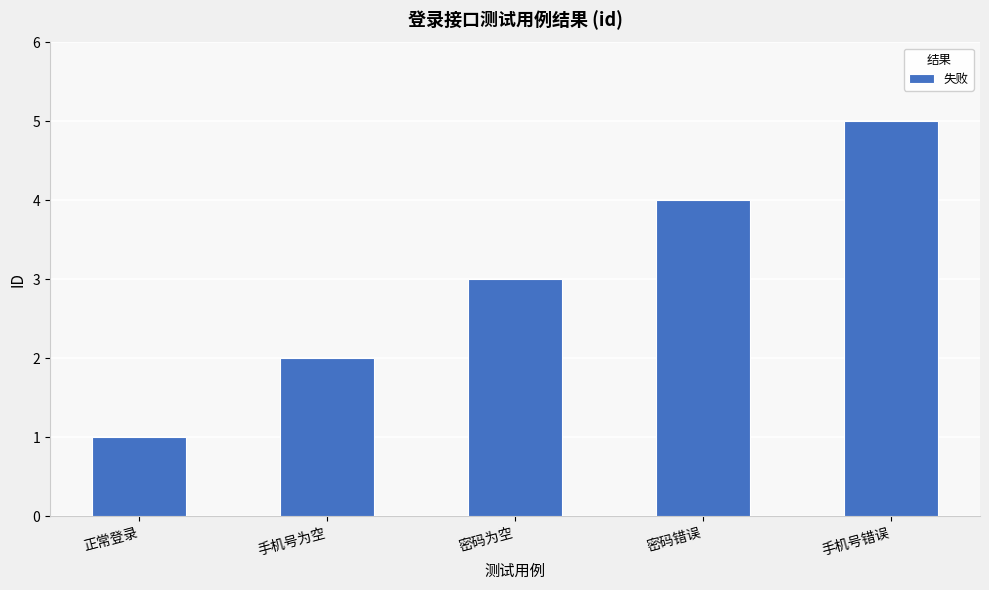

Is it true that the value at 密码为空 is 3?

True